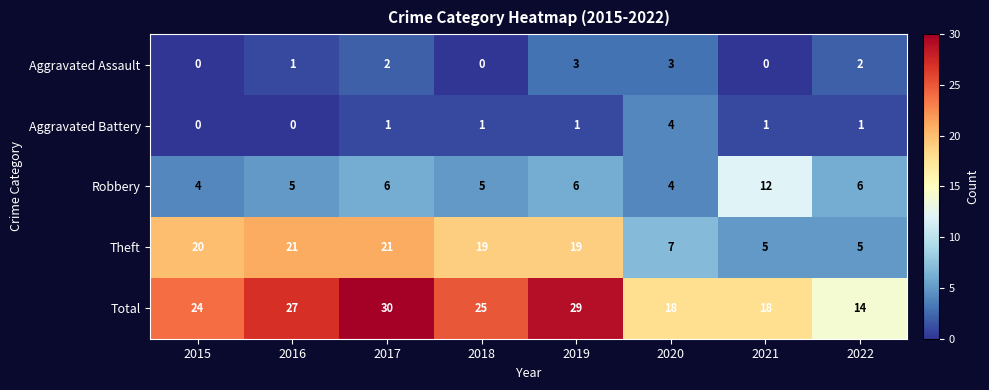

Which series changed the most between 2017 and 2021?

Theft